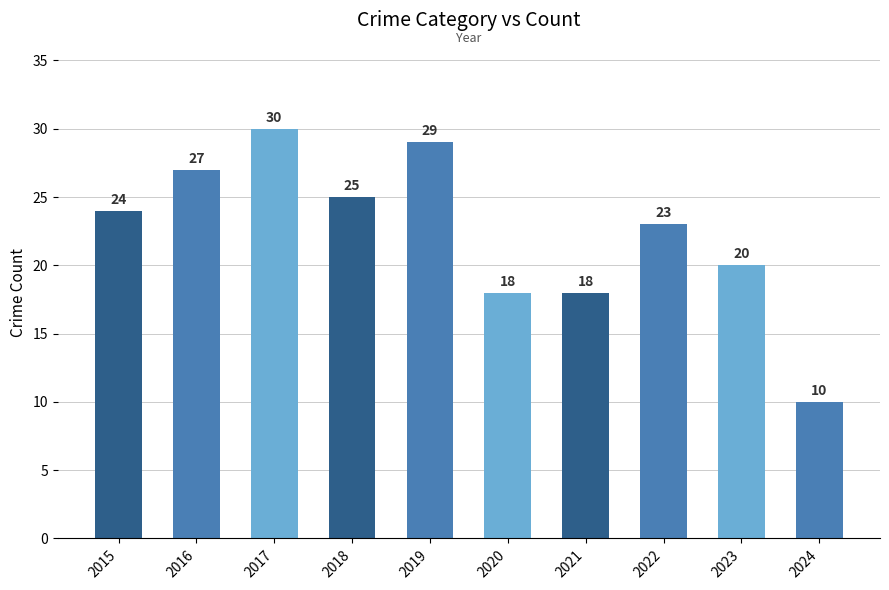

What is the ratio of the value at 2018 to the value at 2015?

1.0